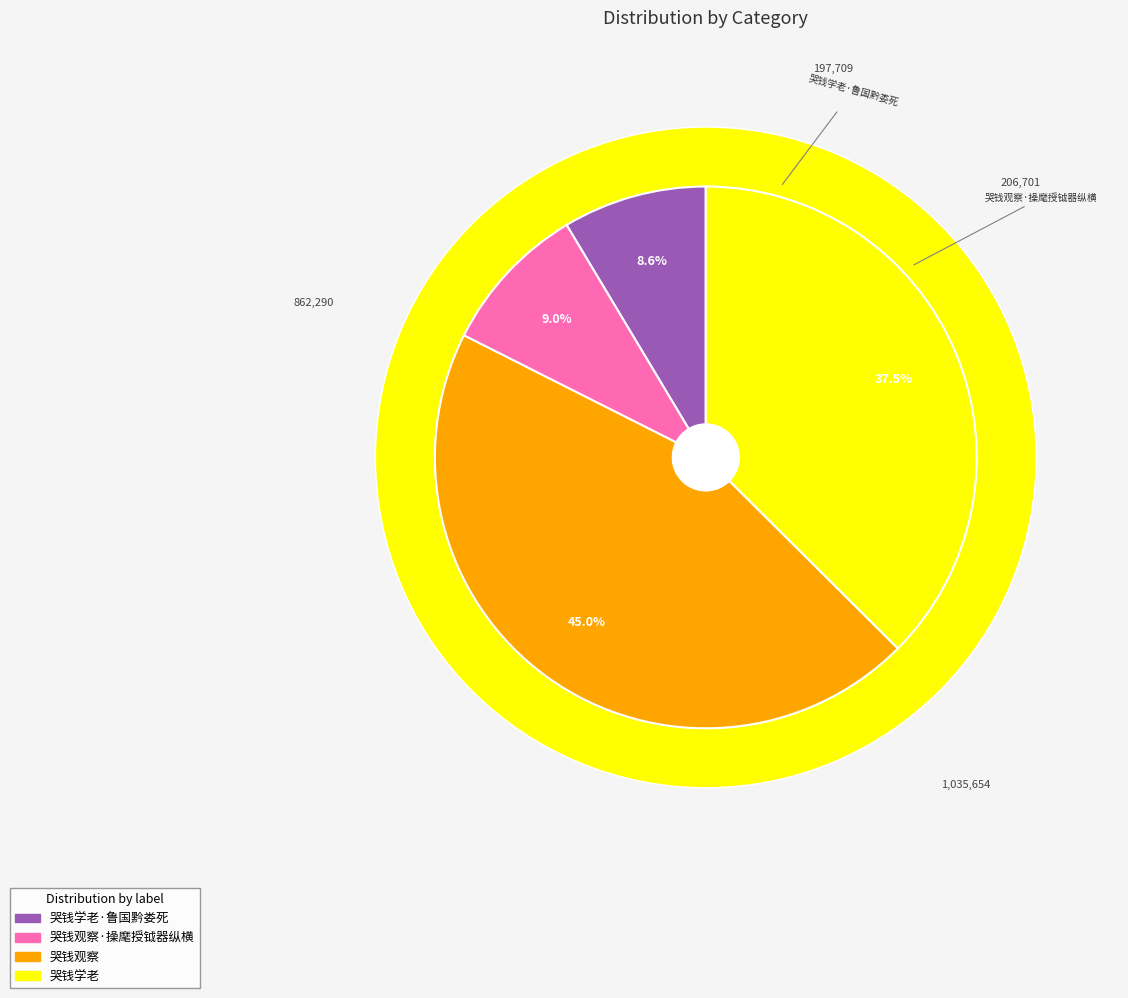

Is it true that 哭钱学老 is 46% of the pie?

False